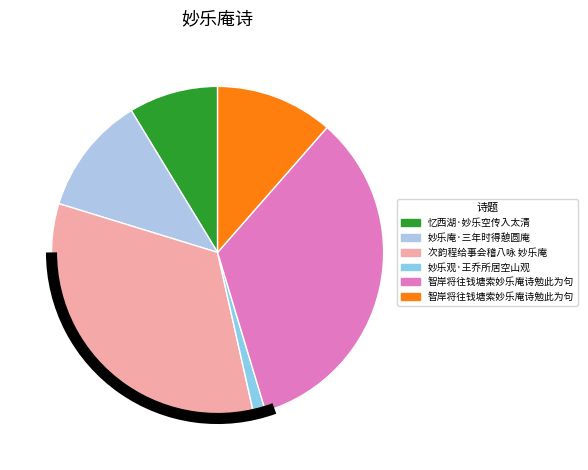

How many slices are in this pie chart?

6